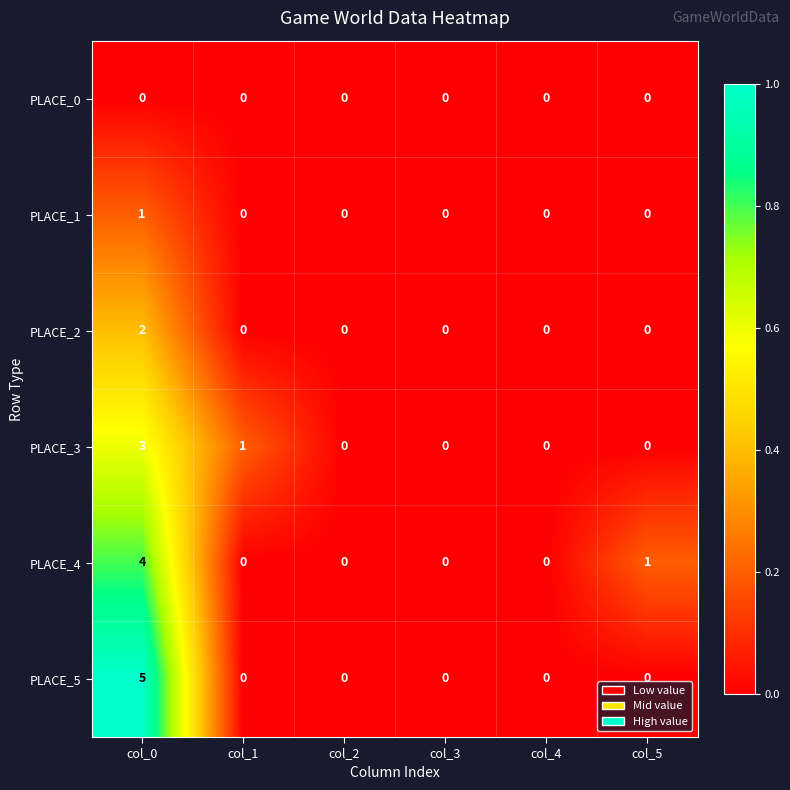

List the series in order of their peak value, highest first.

PLACE_5, PLACE_4, PLACE_3, PLACE_2, PLACE_1, PLACE_0